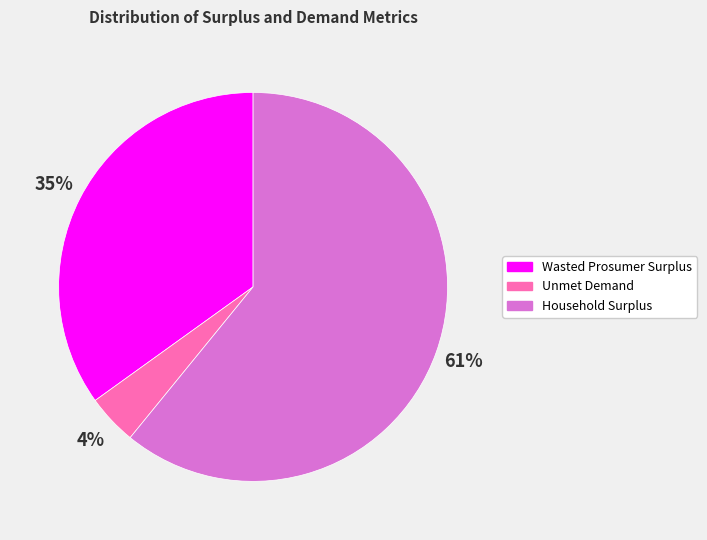

Is it true that Wasted Prosumer Surplus is 35% of the pie?

True